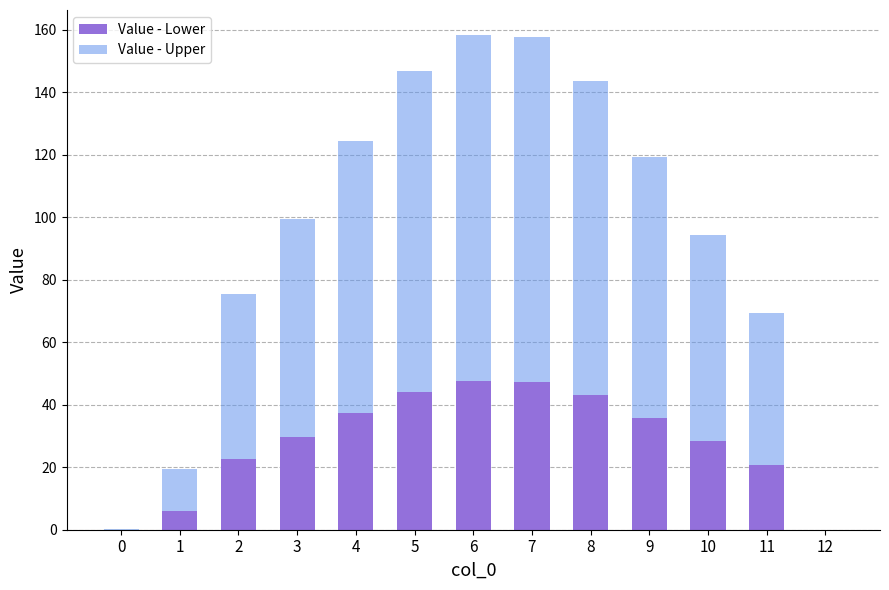

What is the highest value of the Value - Lower series?

47.5